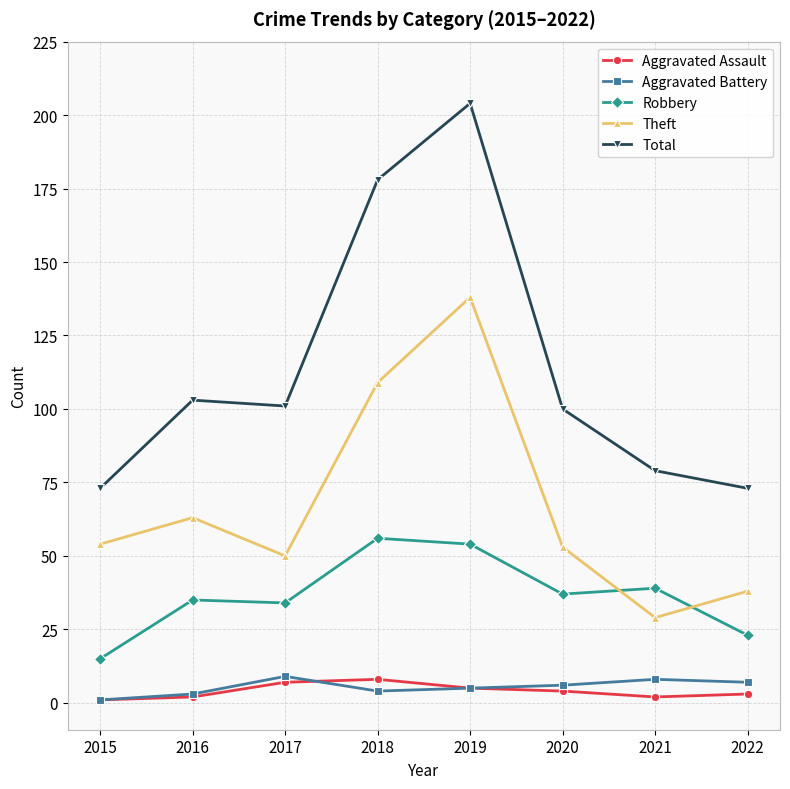

At which label does Theft reach its minimum?

2021